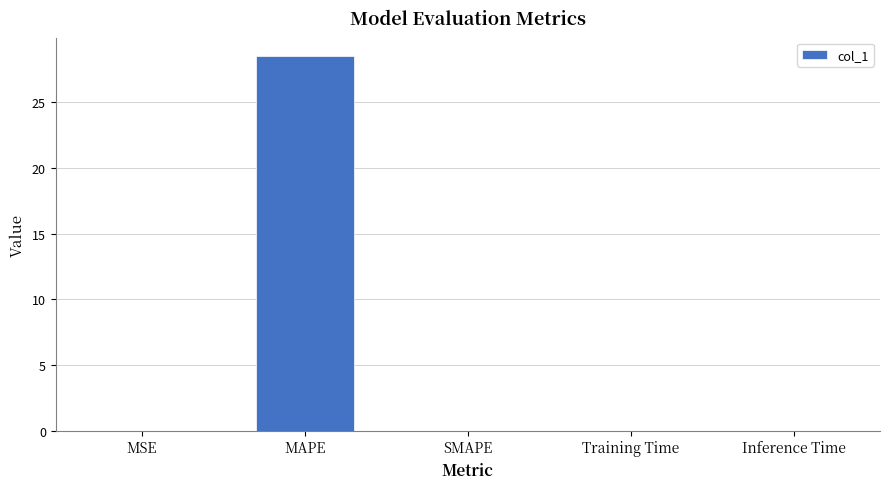

What is the average value?

5.7